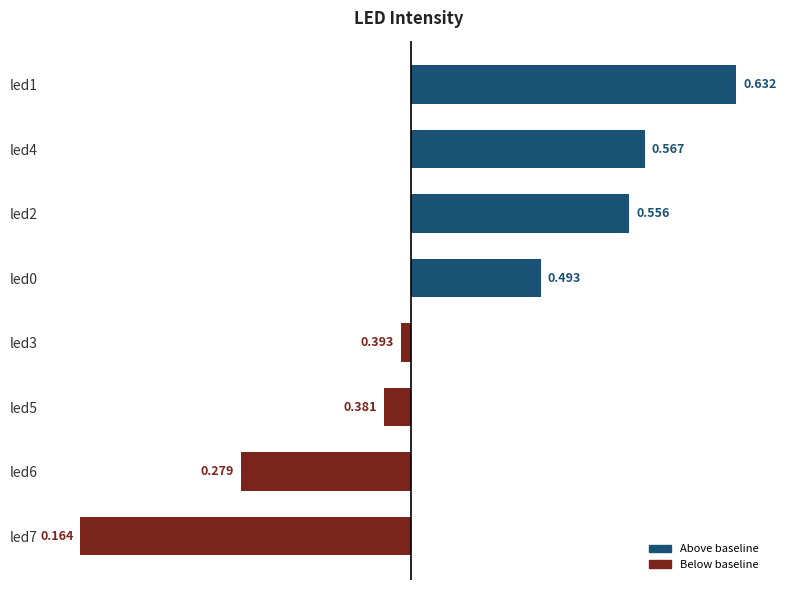

Are the bars horizontal?

Yes